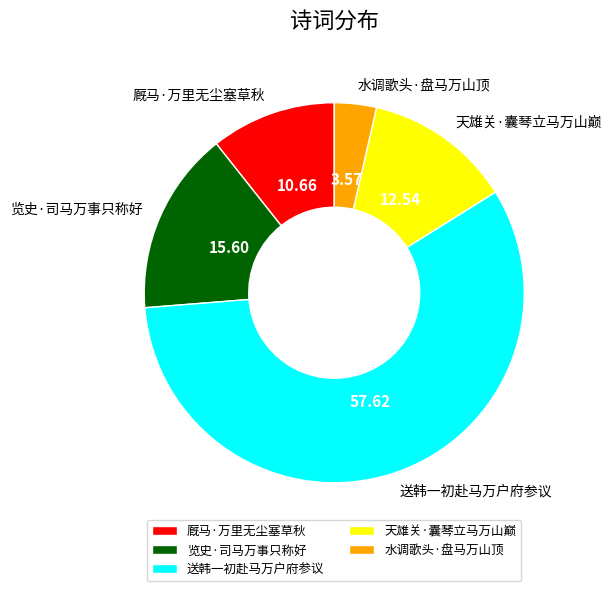

Rank the categories by value from lowest to highest.

水调歌头·盘马万山顶, 厩马·万里无尘塞草秋, 天雄关·囊琴立马万山巅, 览史·司马万事只称好, 送韩一初赴马万户府参议